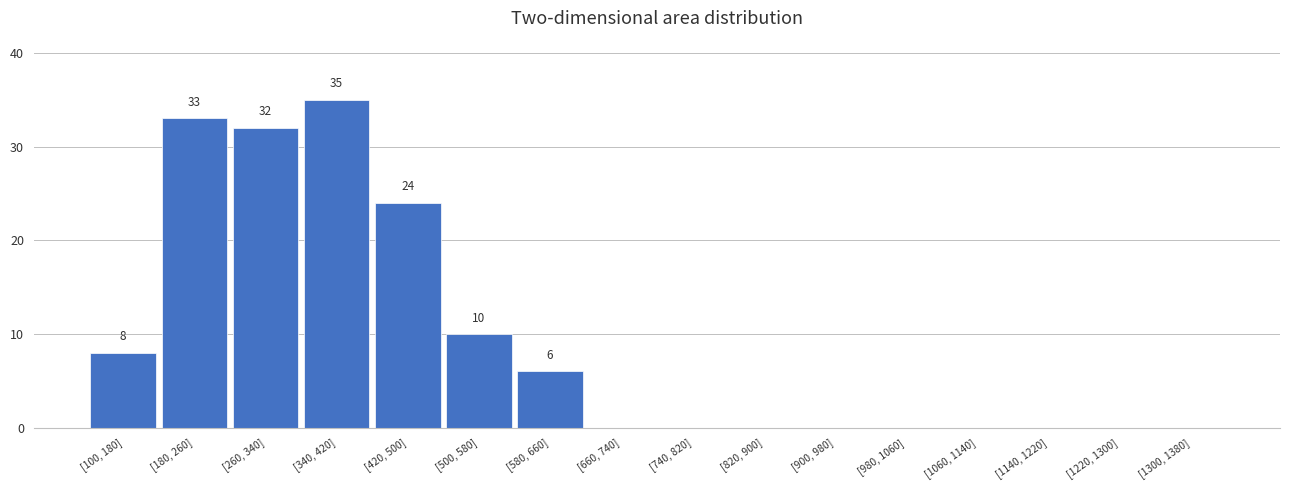

Reading right to left, list all the values displayed in this chart.

[1300, 1380]=0	[1220, 1300]=0	[1140, 1220]=0	[1060, 1140]=0	[980, 1060]=0	[900, 980]=0	[820, 900]=0	[740, 820]=0	[660, 740]=0	[580, 660]=6	[500, 580]=10	[420, 500]=24	[340, 420]=35	[260, 340]=32	[180, 260]=33	[100, 180]=8